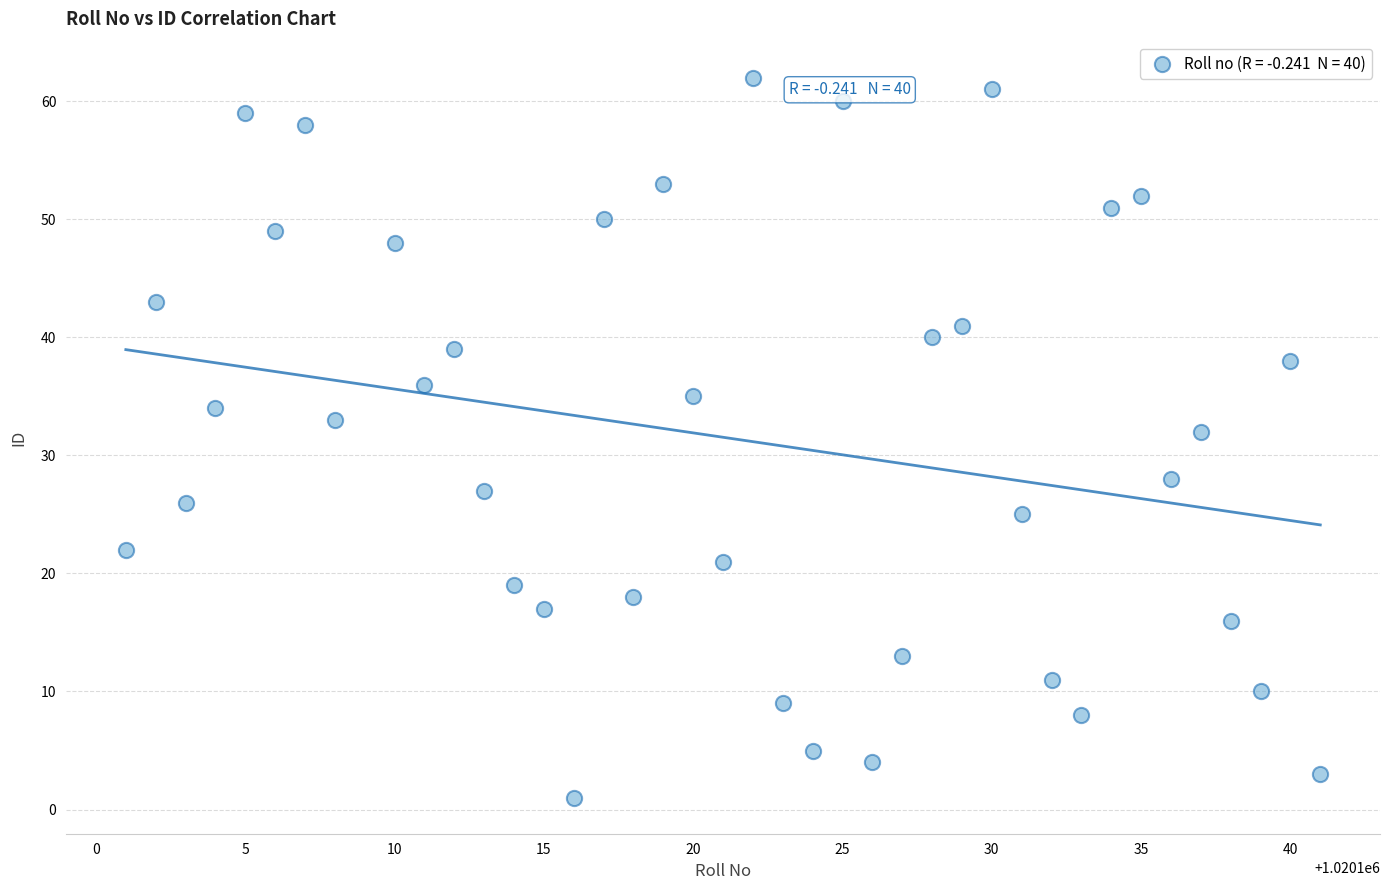

What Y value in the scatter plot is closest to 31?

32